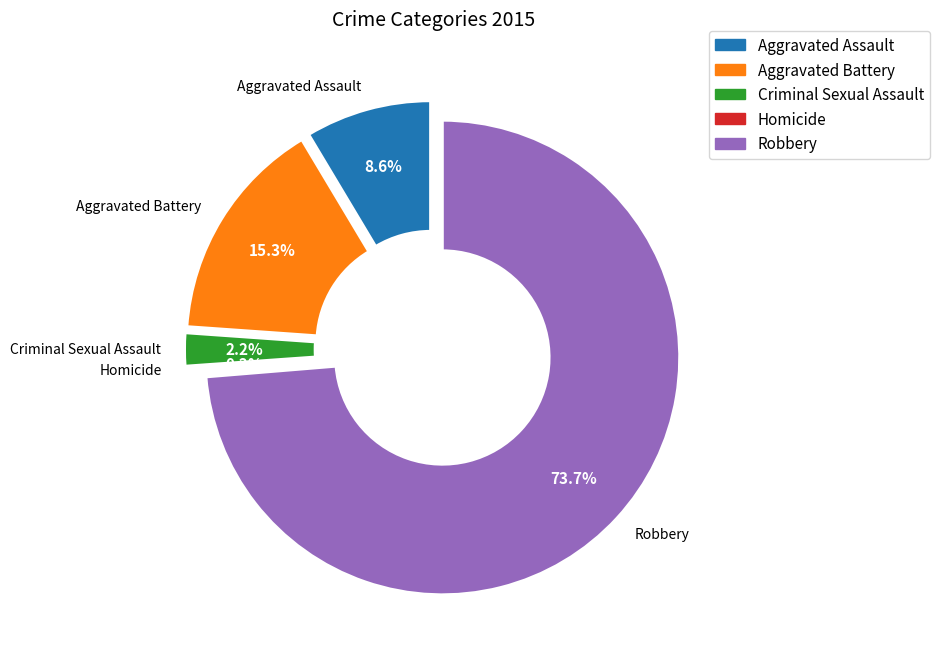

Combined, what portion of the pie is Aggravated Battery and Criminal Sexual Assault?

17.5%